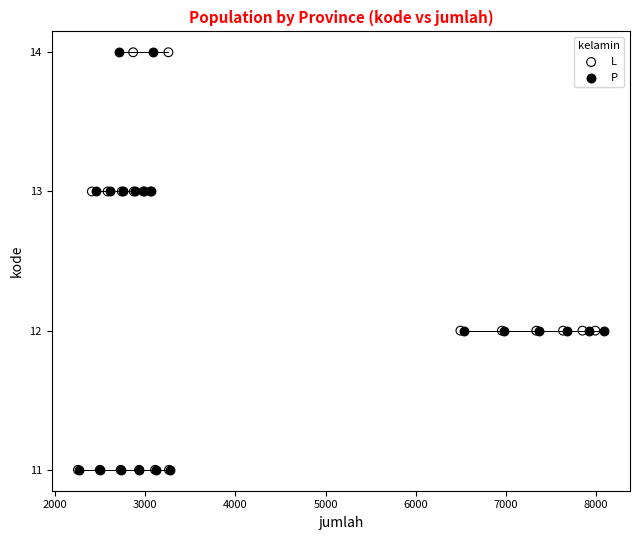

What are all the series names shown in the legend?

L, P